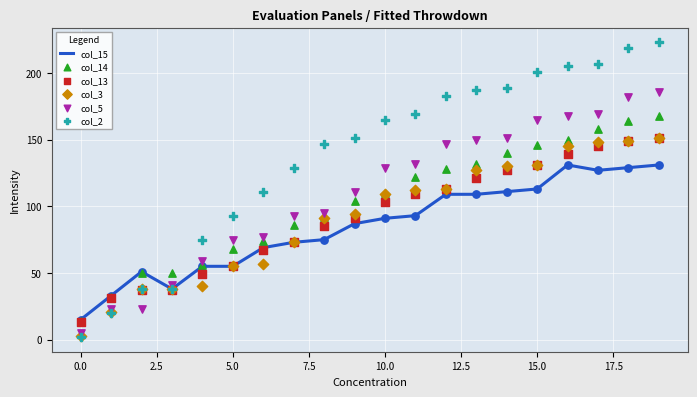

What are all the series names shown in the legend?

col_15, col_14, col_13, col_3, col_5, col_2